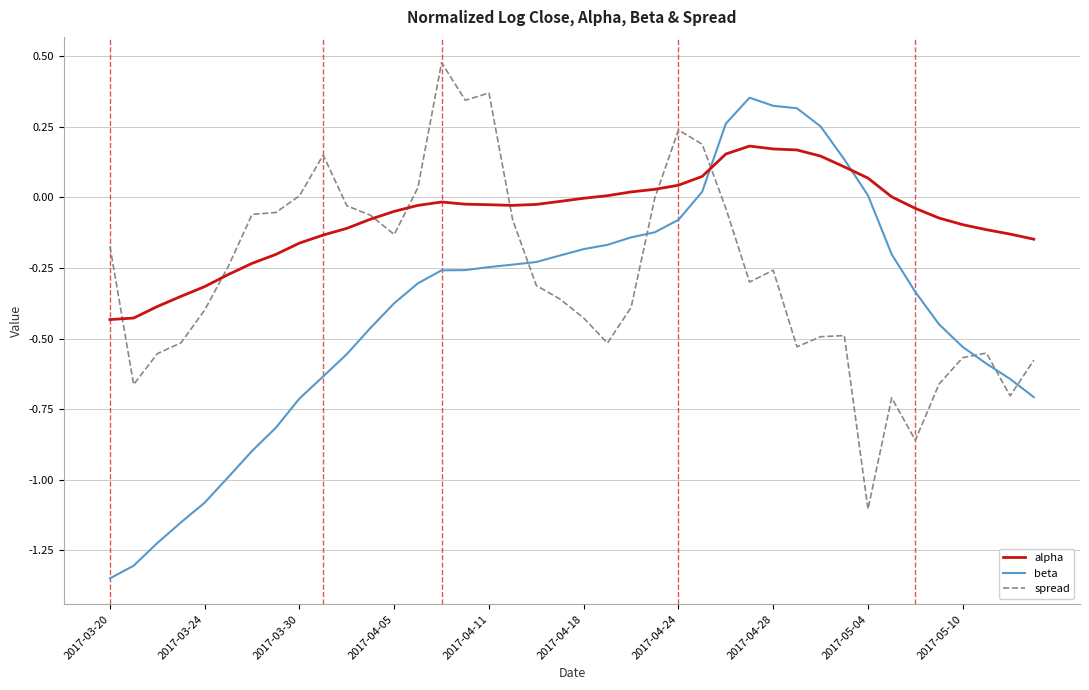

Which series ends up on top after the final intersection of beta and spread?

spread